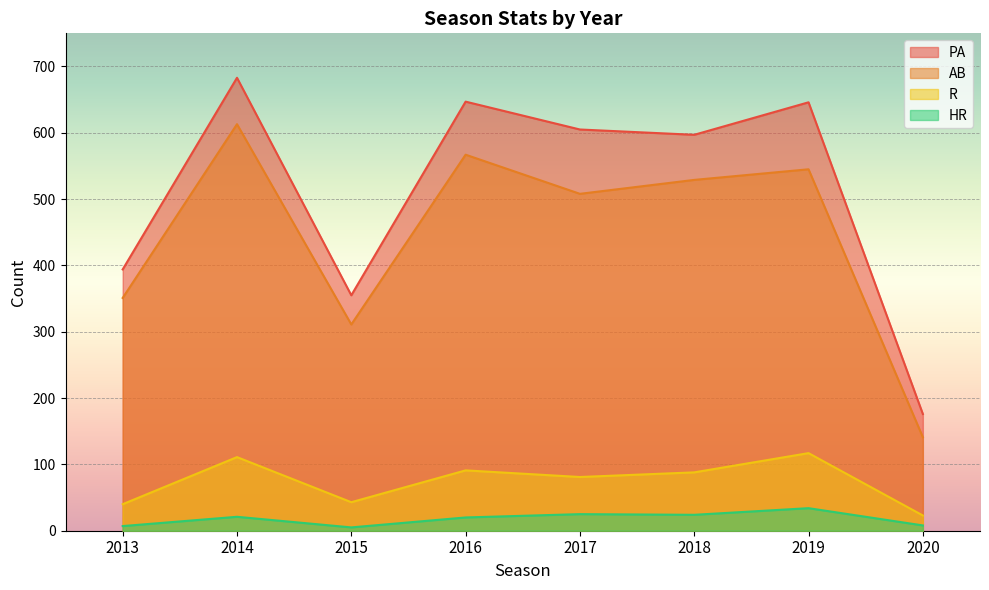

Rank the categories by PA value from lowest to highest.

2020, 2015, 2013, 2018, 2017, 2019, 2016, 2014